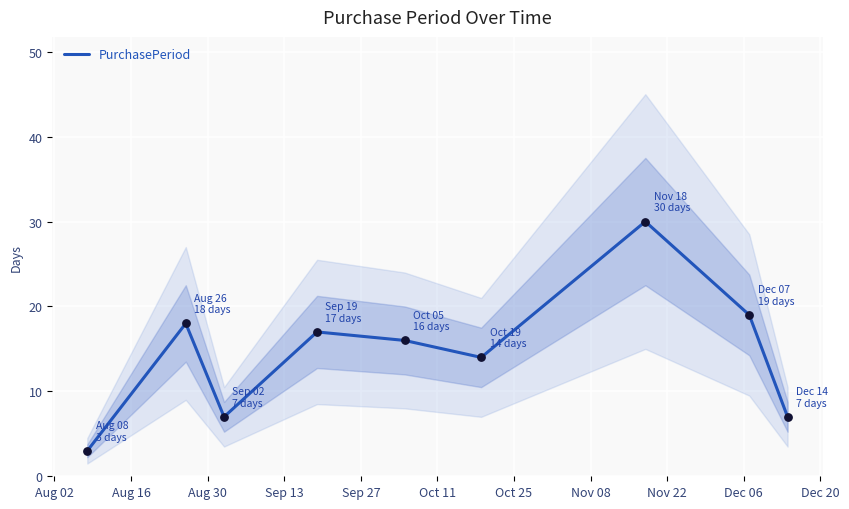

What is the minimum value for PurchasePeriod?

3